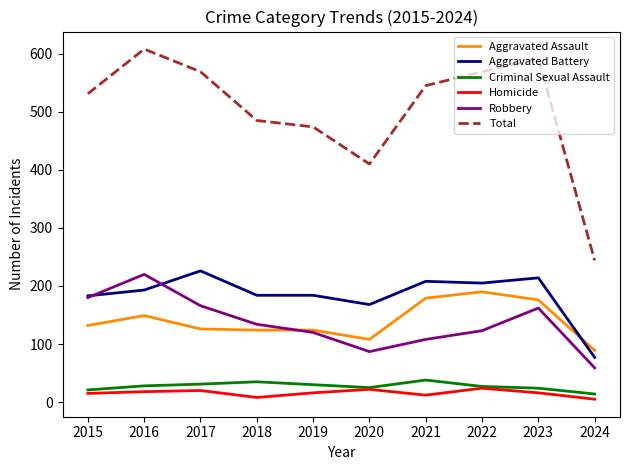

True or false: Homicide and Robbery cross at least once.

False